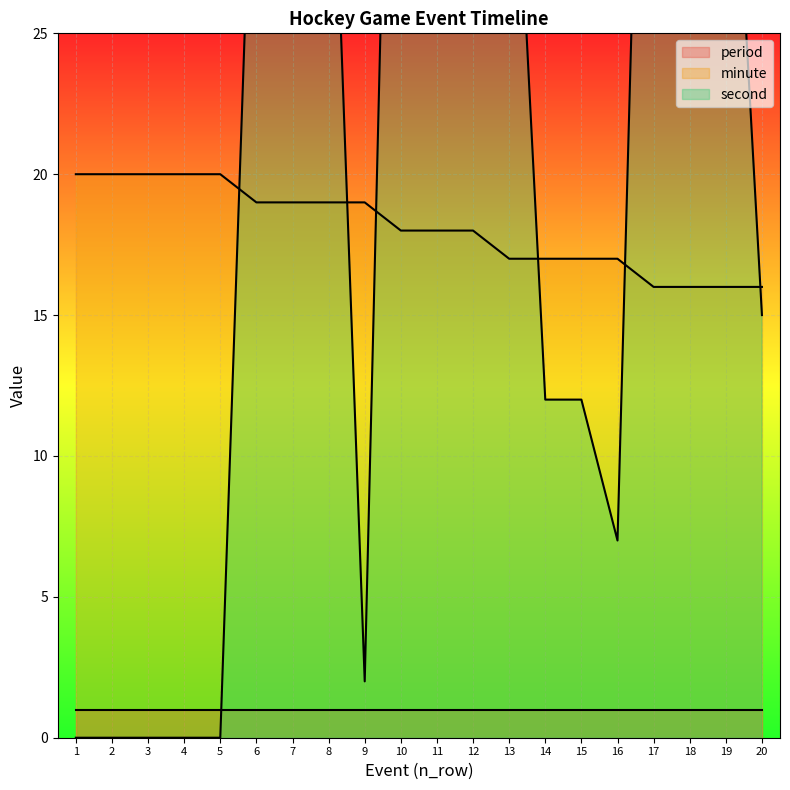

What is the average value of the minute series?

18